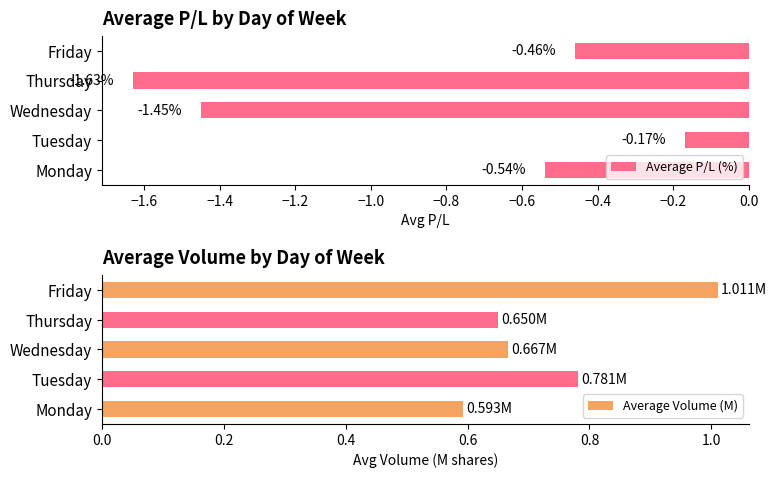

Count the Average P/L (%) values in the range -1 to 0.

3